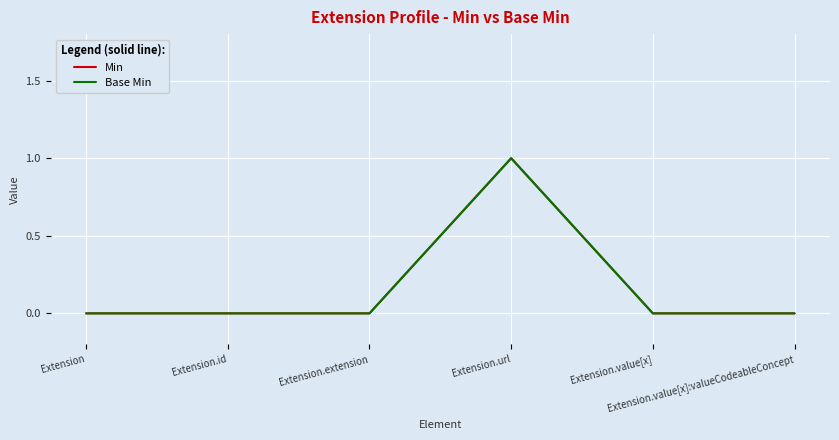

True or false: Min and Base Min intersect in this chart.

False